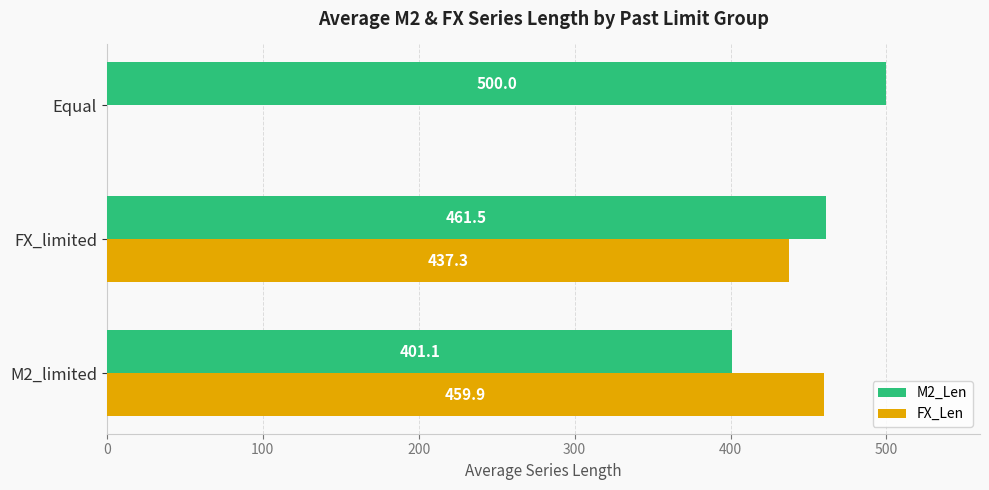

The value of FX_Len at Equal is 0.0. True or false?

True